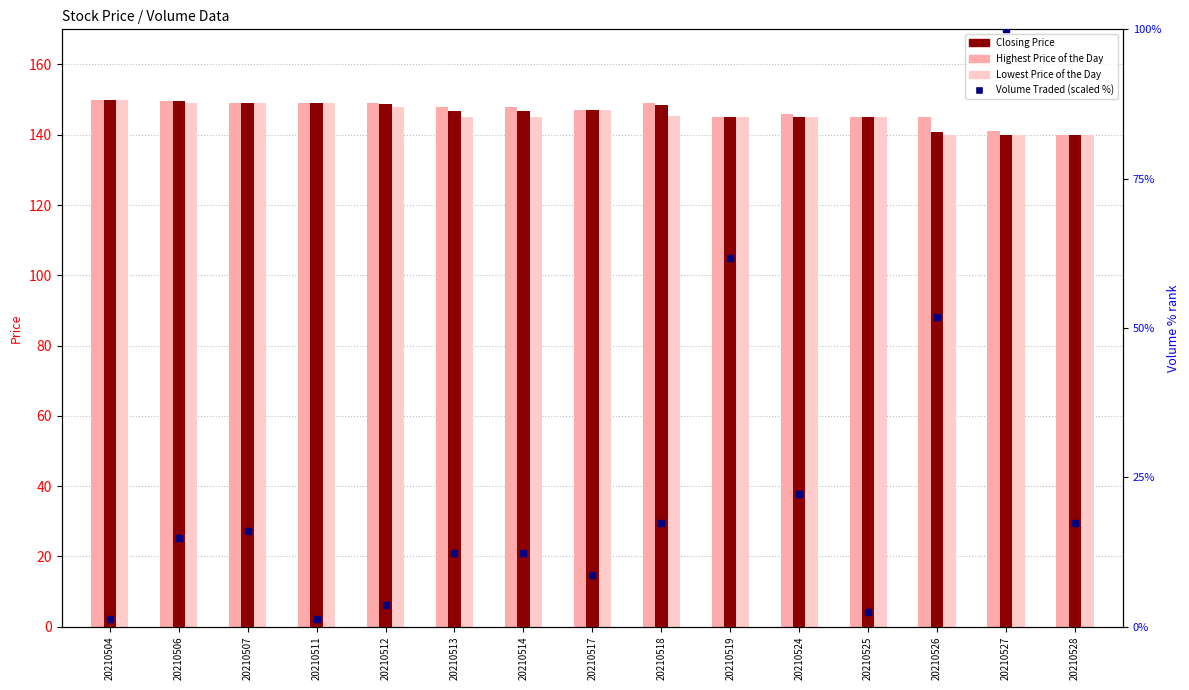

Which series has the largest total across all categories?

Highest Price of the Day